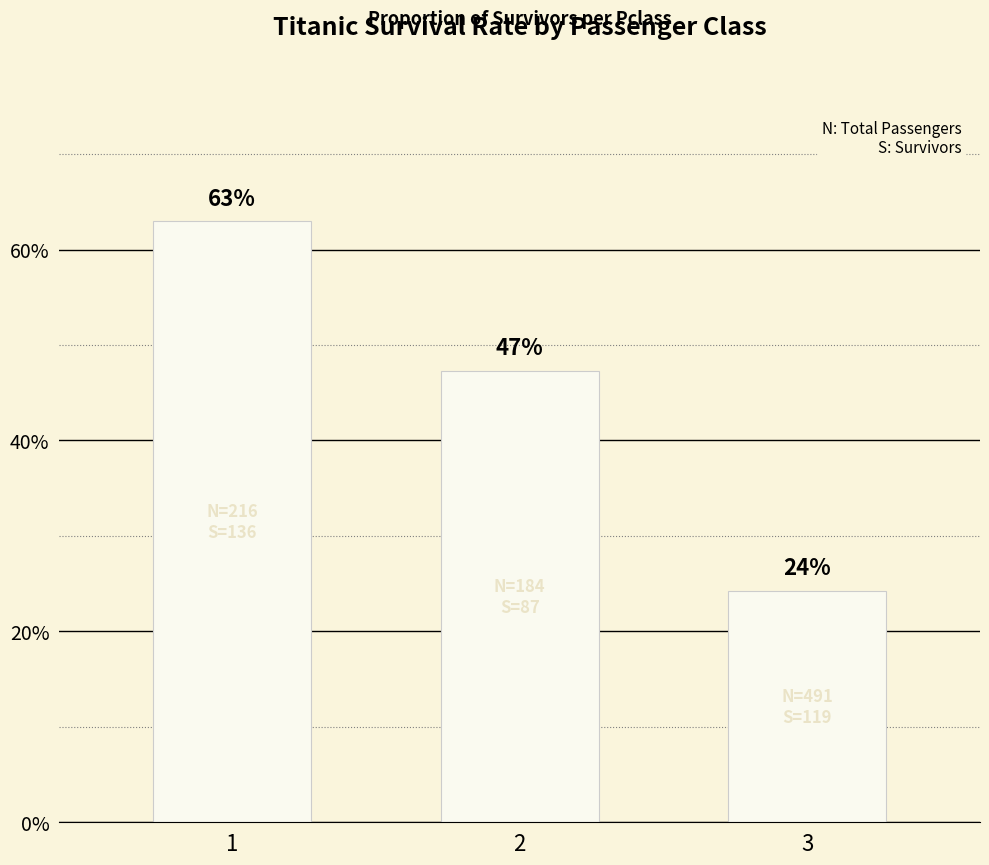

What is the minimum value shown in the chart?

0.2